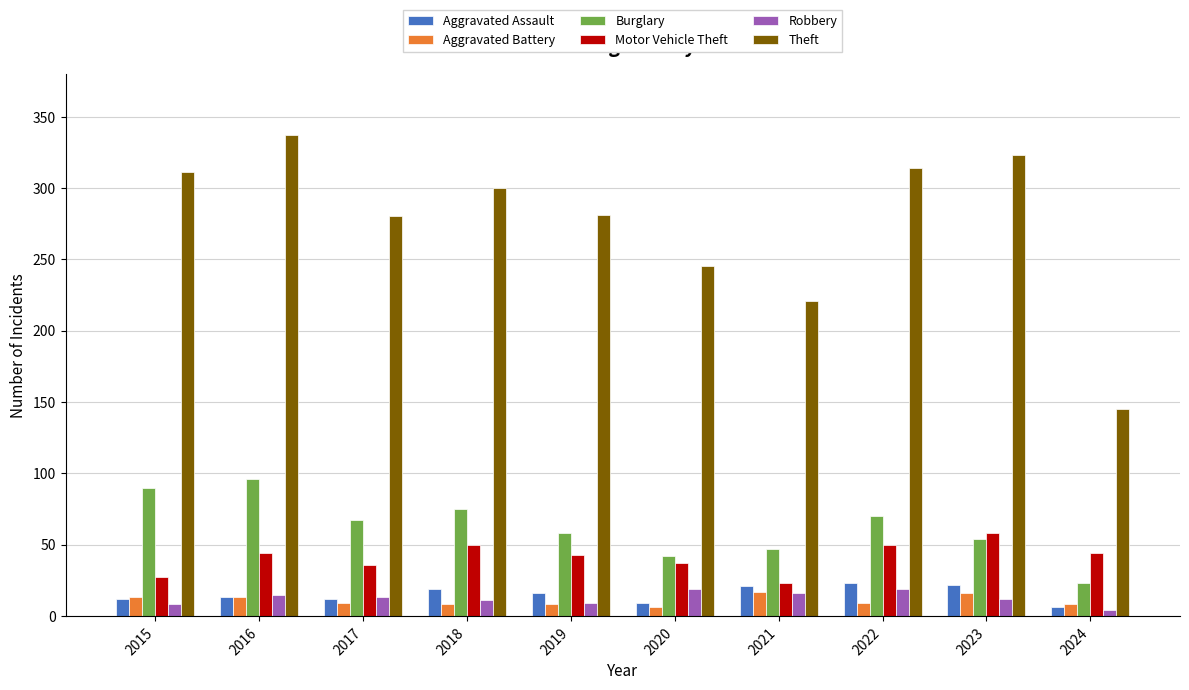

Does the chart contain any negative values?

No